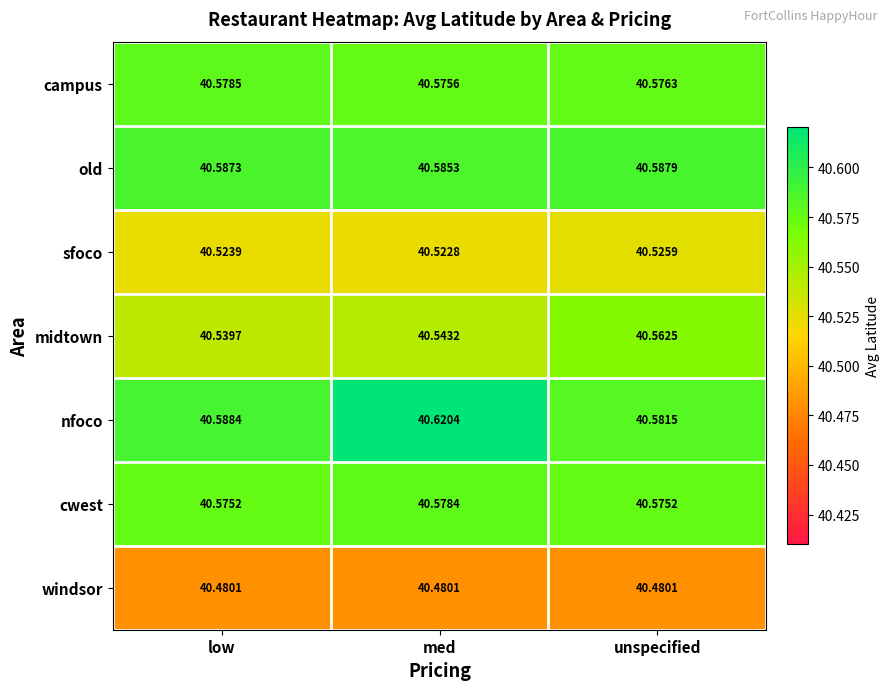

What is the minimum value shown in the chart?

40.5